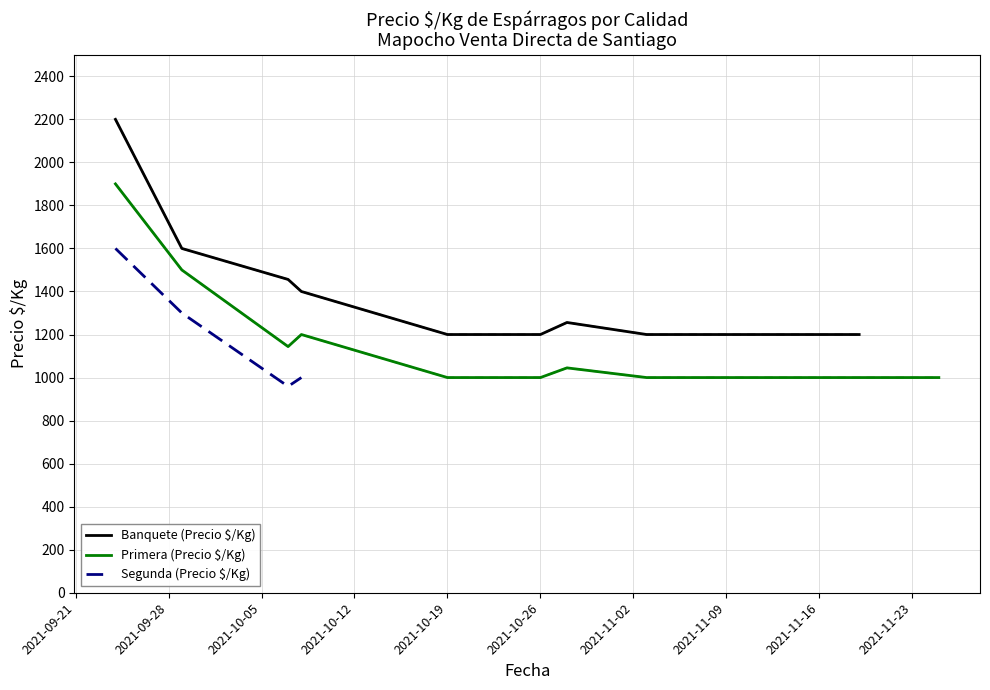

What is the lowest value of the Primera (Precio $/Kg) series?

1000